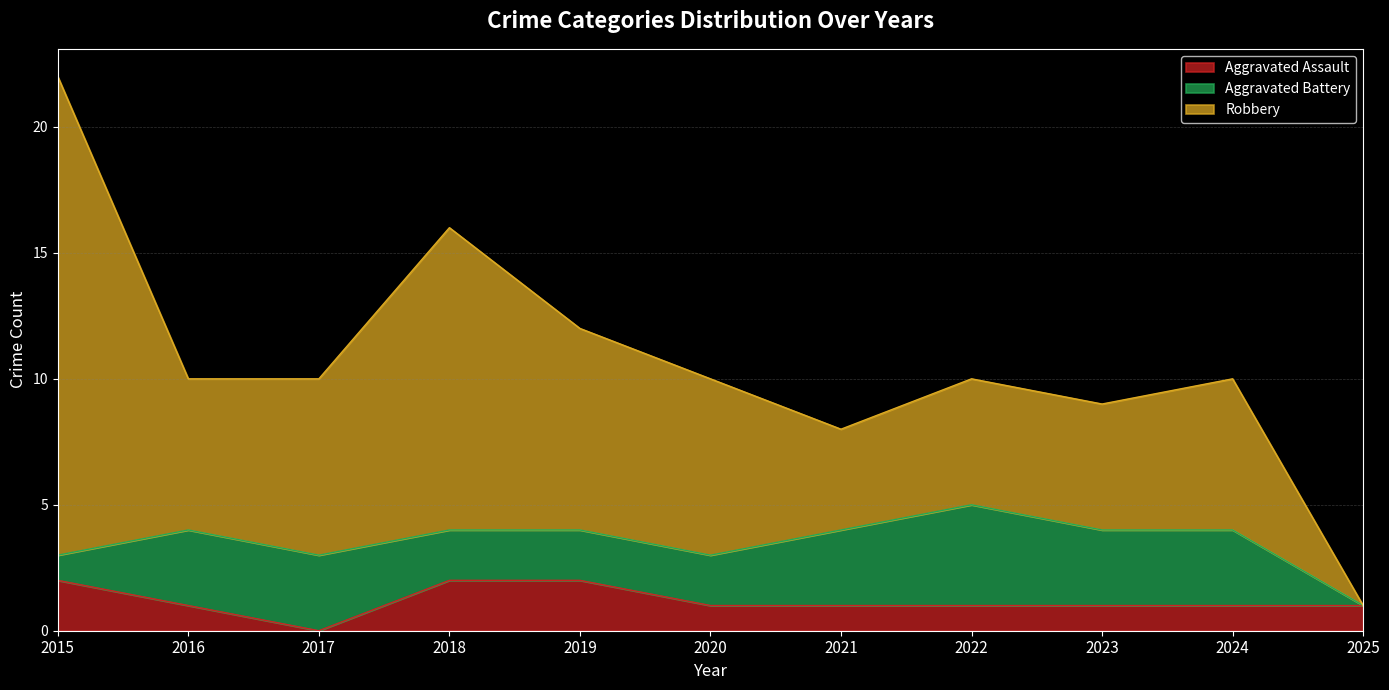

How many values in the Aggravated Assault series exceed 1?

3